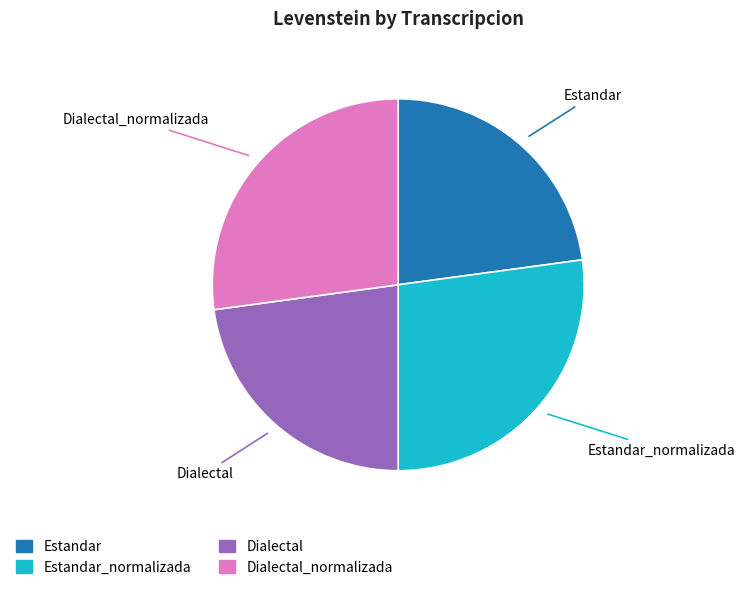

Is there a majority slice in this chart?

No